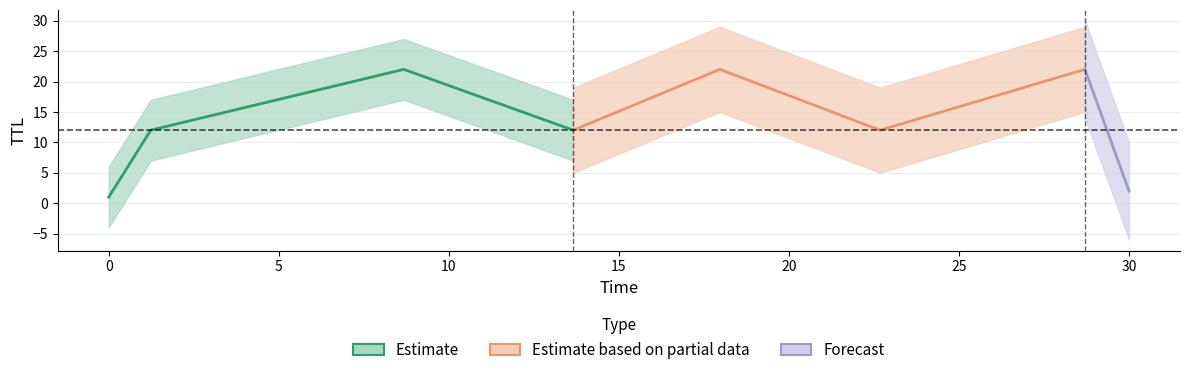

Is it true that the value at 7 is 3?

False